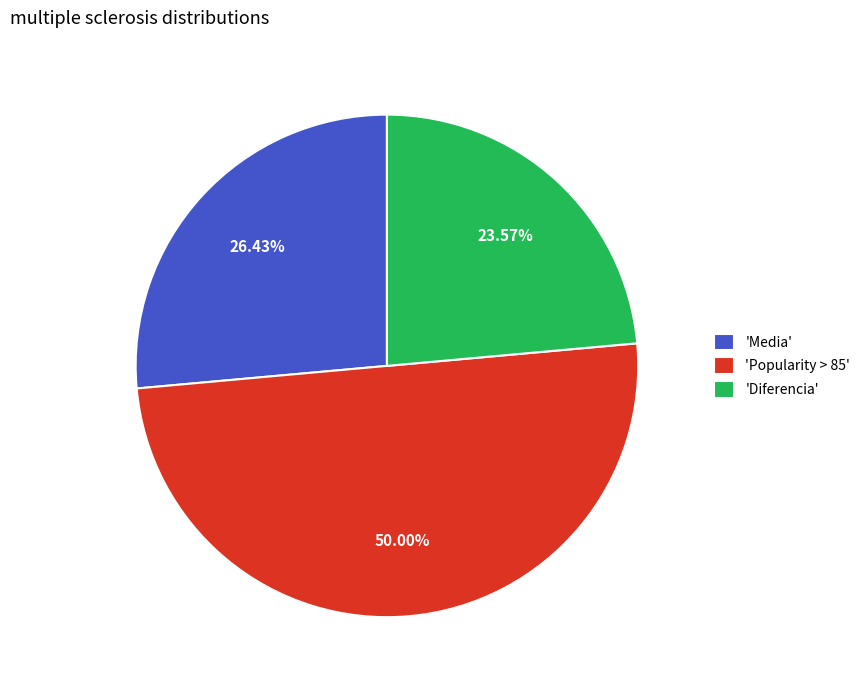

To the nearest percent, what is the average slice percentage?

33%